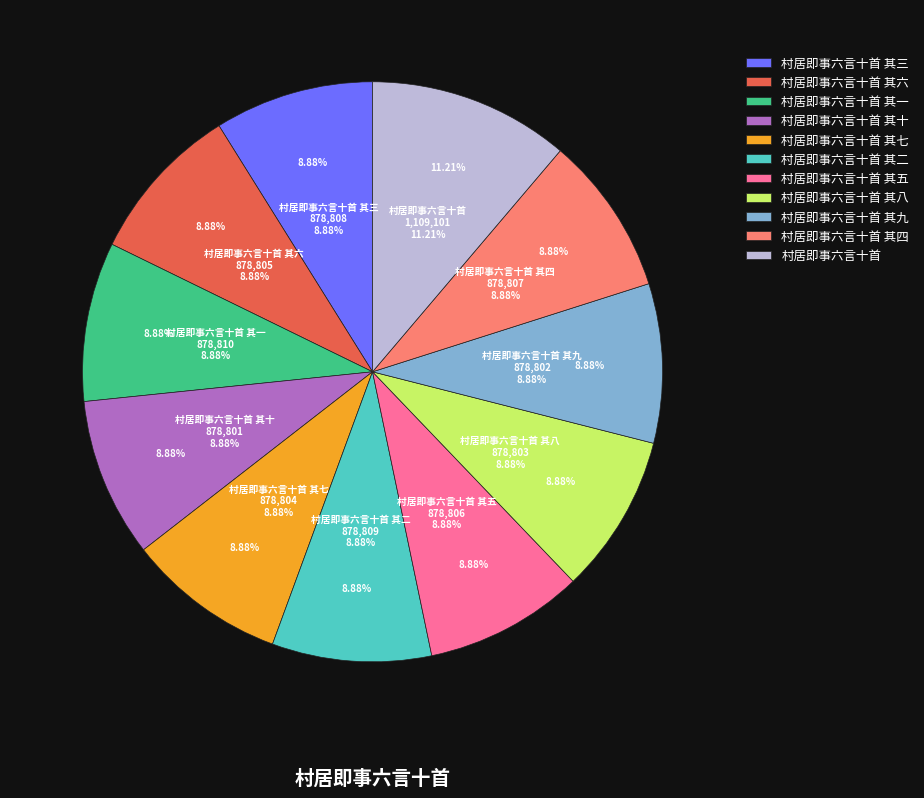

Is there a majority slice in this chart?

No